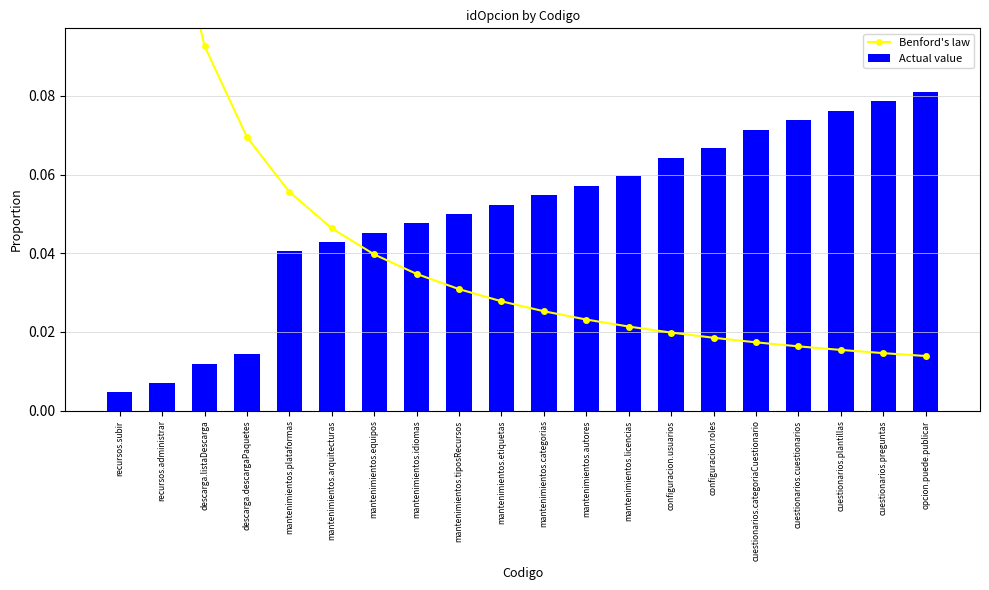

What position from the left is descarga.listaDescarga?

3